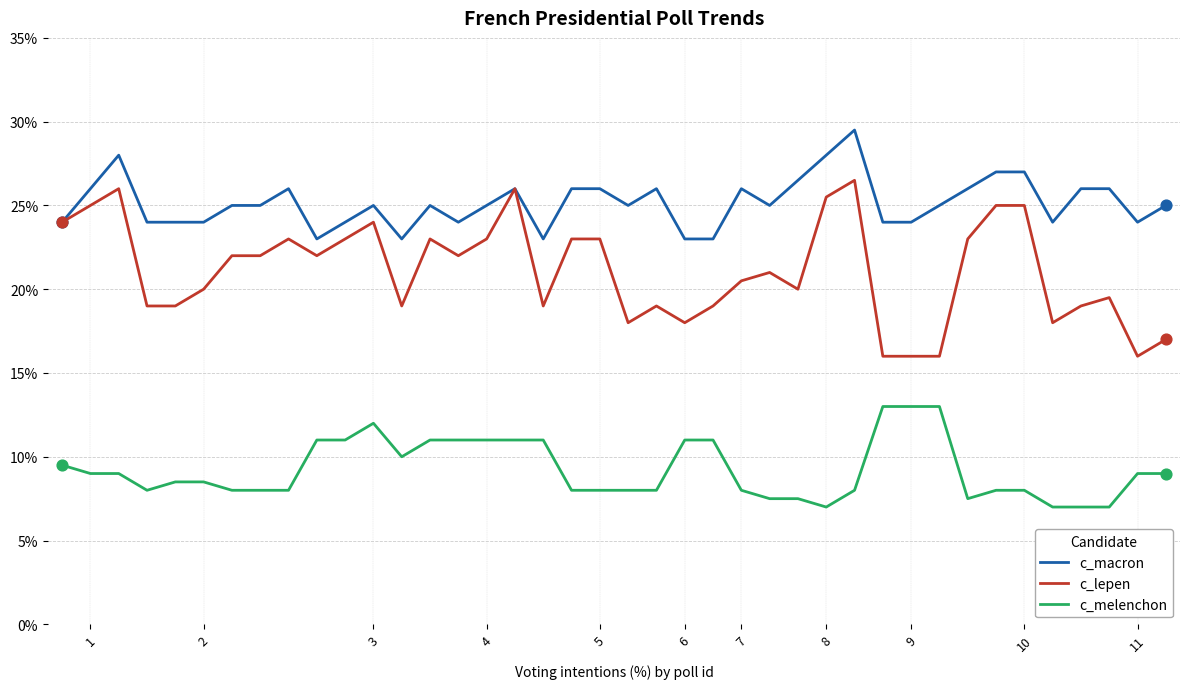

Rank the series by their maximum value, from lowest to highest.

c_melenchon, c_lepen, c_macron